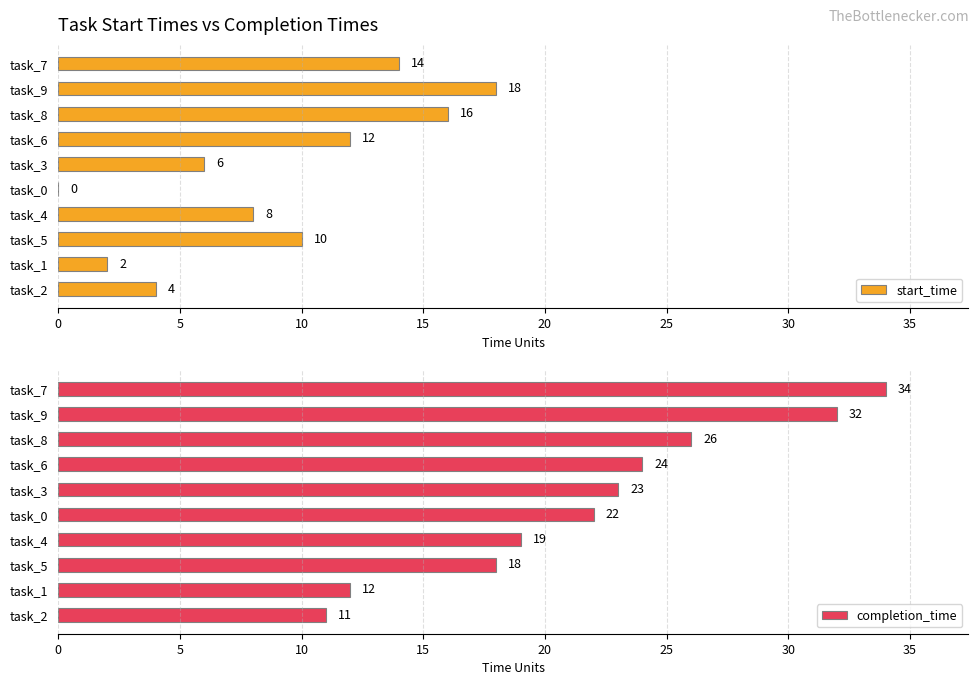

Is it true that start_time equals 0 at task_0?

True